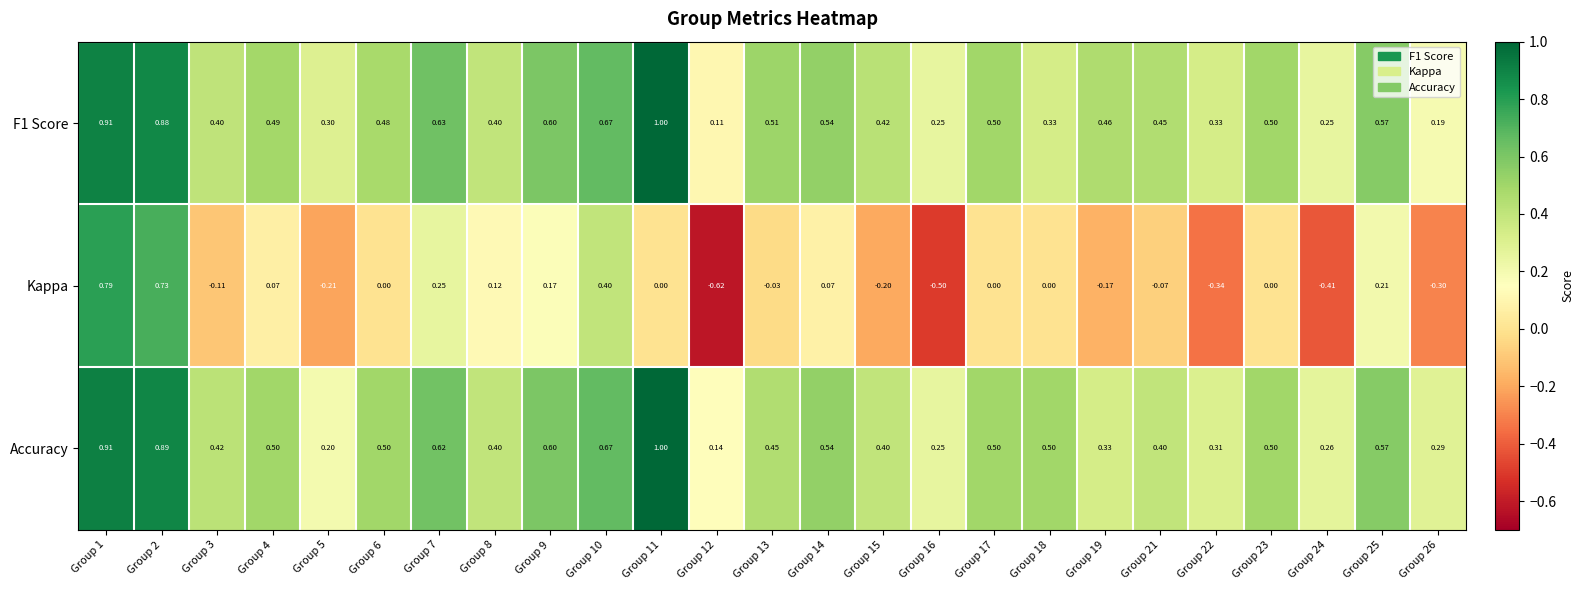

Between Group 1 and Group 18, which series saw the biggest shift?

Kappa